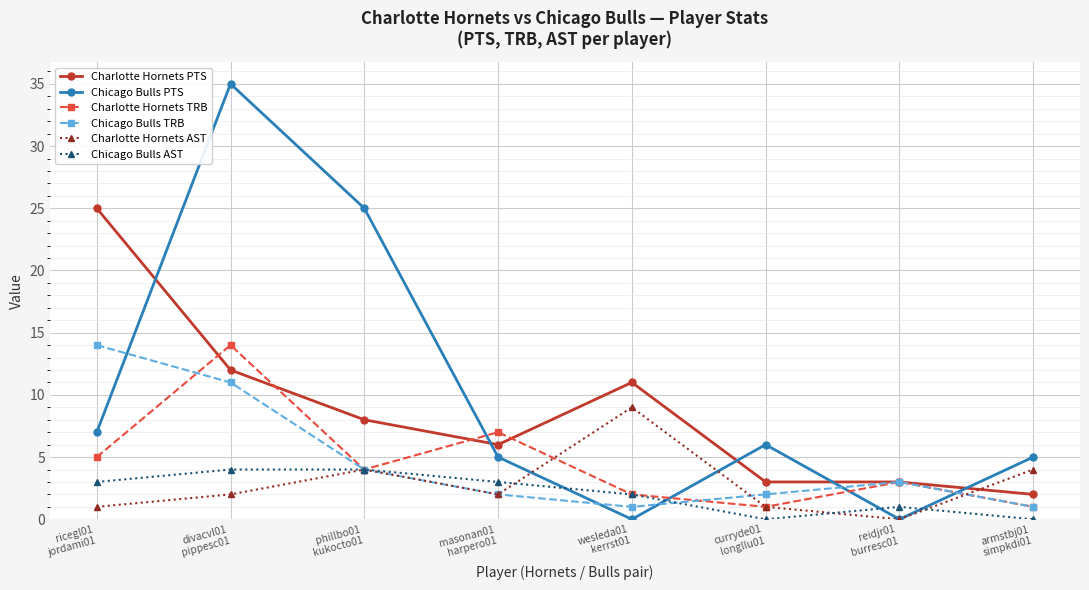

What is the maximum value shown in the chart?

35